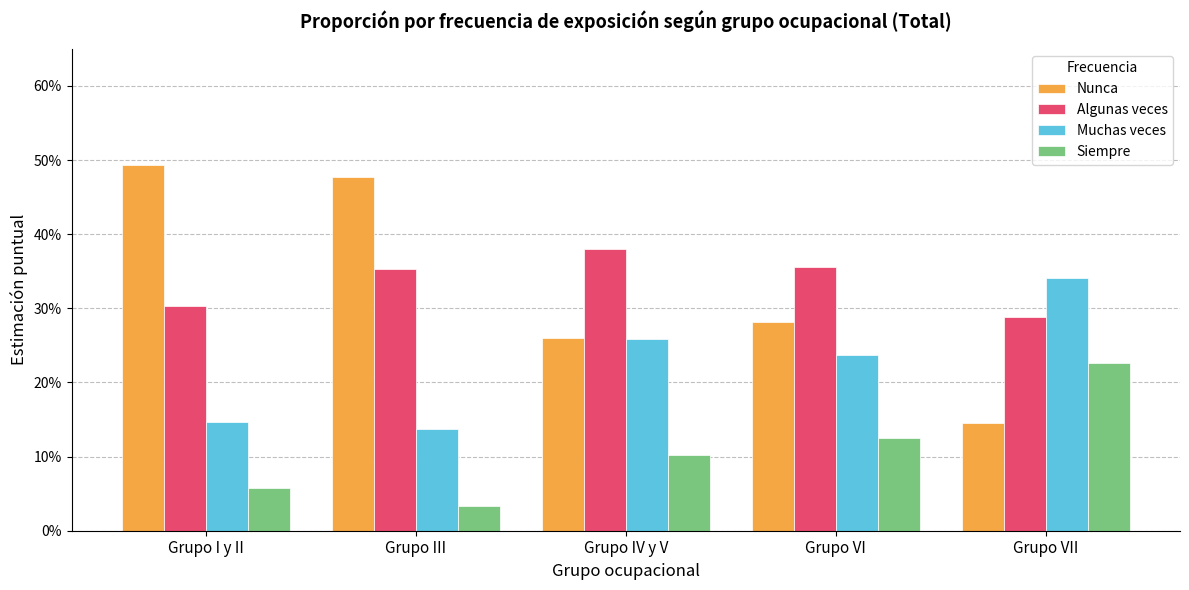

Are the bars horizontal?

No